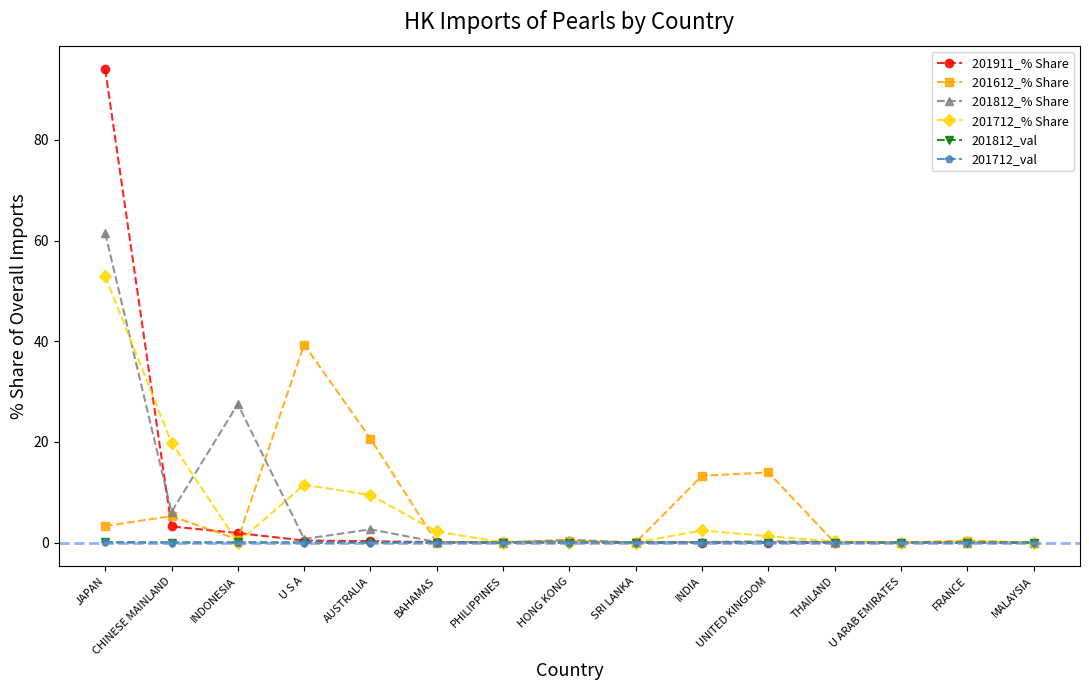

At how many categories does at least one series exceed 66?

1